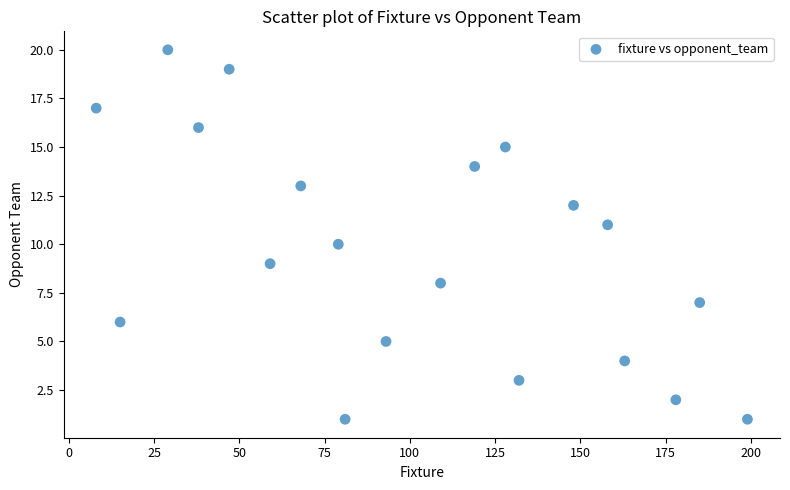

What is the range of X values (max minus min)?

191